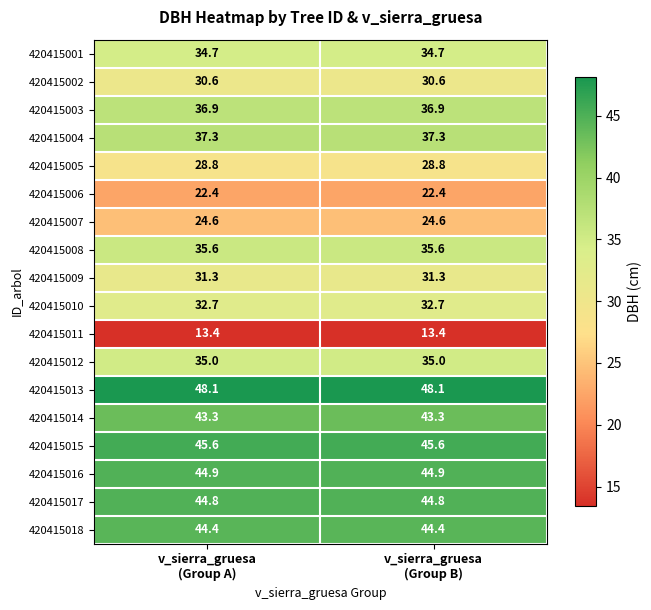

List the series in order of their peak value, highest first.

420415013, 420415015, 420415016, 420415017, 420415018, 420415014, 420415004, 420415003, 420415008, 420415012, 420415001, 420415010, 420415009, 420415002, 420415005, 420415007, 420415006, 420415011